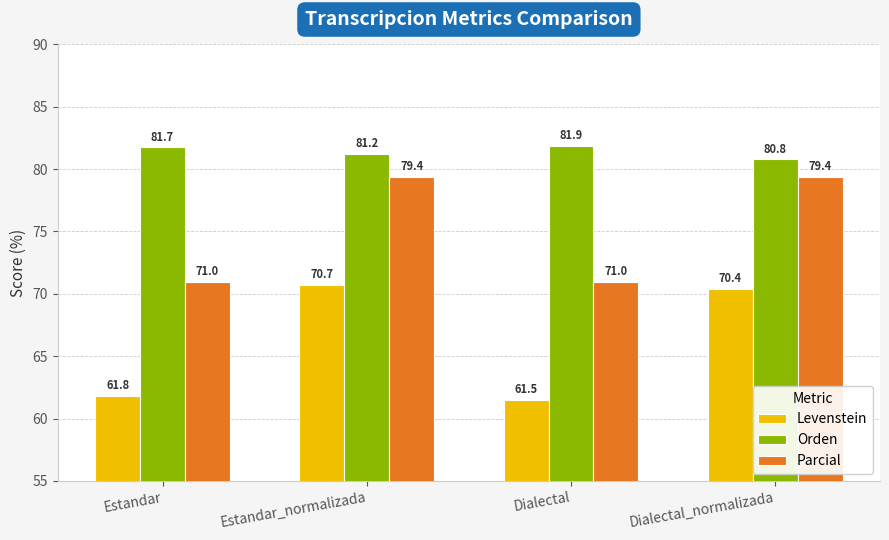

What is the label of the 1st bar from the left?

Estandar